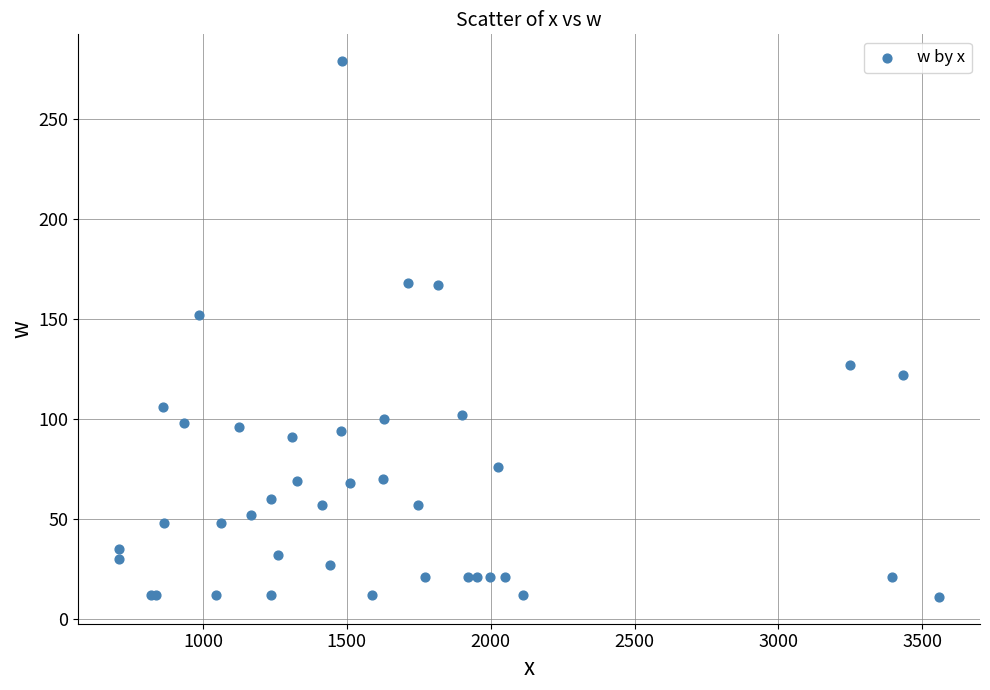

What Y value in the scatter plot is closest to 145?

152